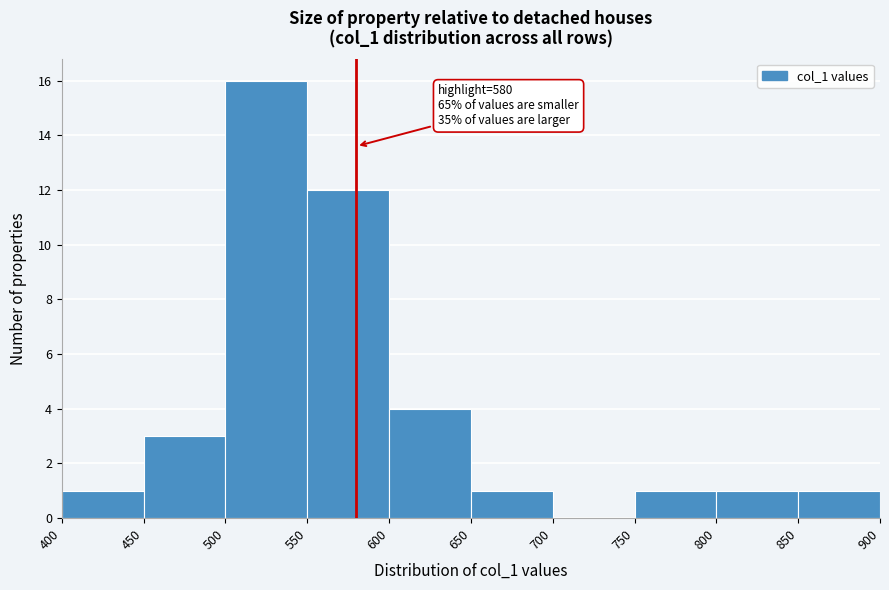

Which range on the x-axis has the tallest bar?

500 to 550